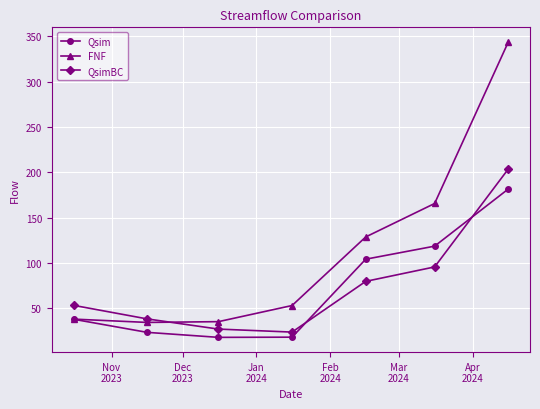

Which series has the widest spread of values?

FNF